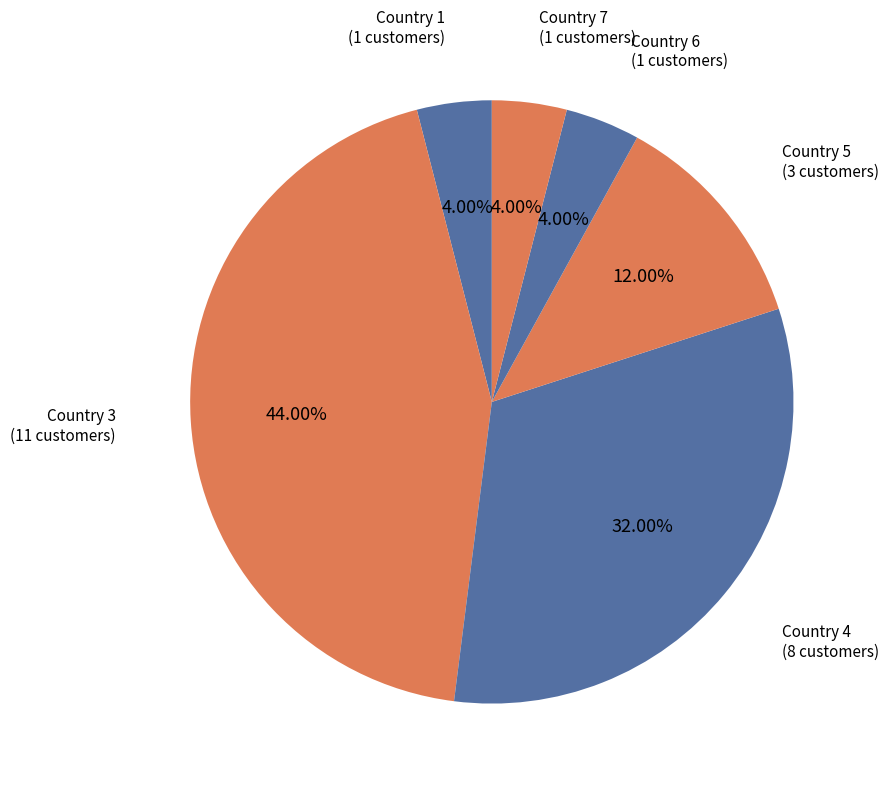

Which category has the smallest portion of the pie?

country_1